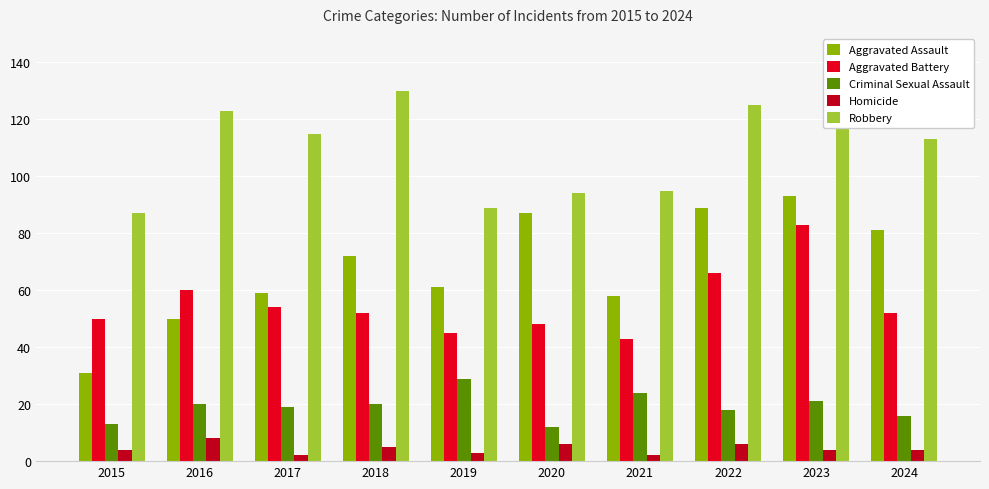

At which label does Aggravated Battery reach its peak?

2023